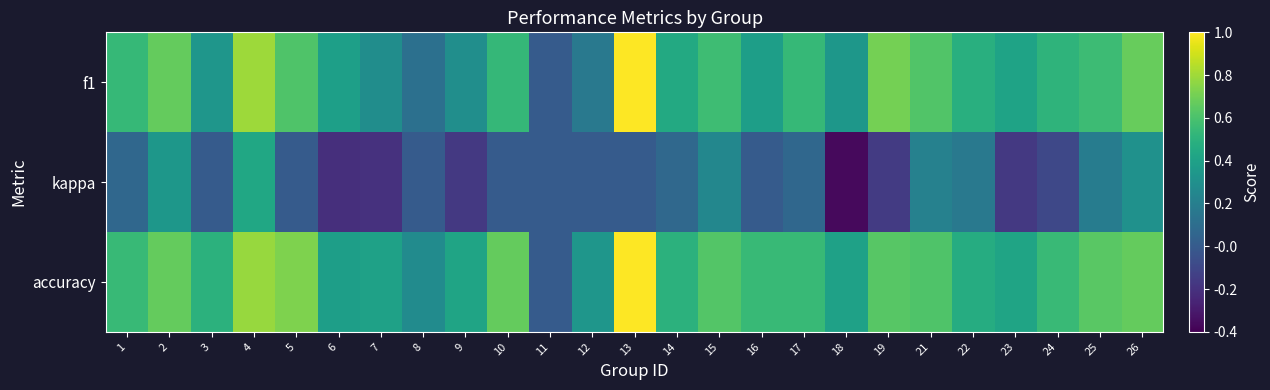

Reading right to left, what are all the values shown in this chart?

f1: 26=0.7	25=0.6	24=0.5	23=0.4	22=0.5	21=0.6	19=0.7	18=0.3	17=0.5	16=0.4	15=0.6	14=0.5	13=1.0	12=0.2	11=0.0	10=0.5	9=0.3	8=0.1	7=0.3	6=0.4	5=0.6	4=0.8	3=0.3	2=0.7	1=0.5
kappa: 26=0.3	25=0.2	24=-0.1	23=-0.2	22=0.2	21=0.2	19=-0.2	18=-0.4	17=0.1	16=0.0	15=0.2	14=0.1	13=0.0	12=0.0	11=0.0	10=0.0	9=-0.2	8=0.0	7=-0.2	6=-0.2	5=0.0	4=0.4	3=0.0	2=0.3	1=0.1
accuracy: 26=0.7	25=0.6	24=0.6	23=0.4	22=0.5	21=0.6	19=0.6	18=0.4	17=0.5	16=0.5	15=0.6	14=0.5	13=1.0	12=0.3	11=0.0	10=0.7	9=0.4	8=0.3	7=0.4	6=0.4	5=0.7	4=0.8	3=0.5	2=0.7	1=0.5